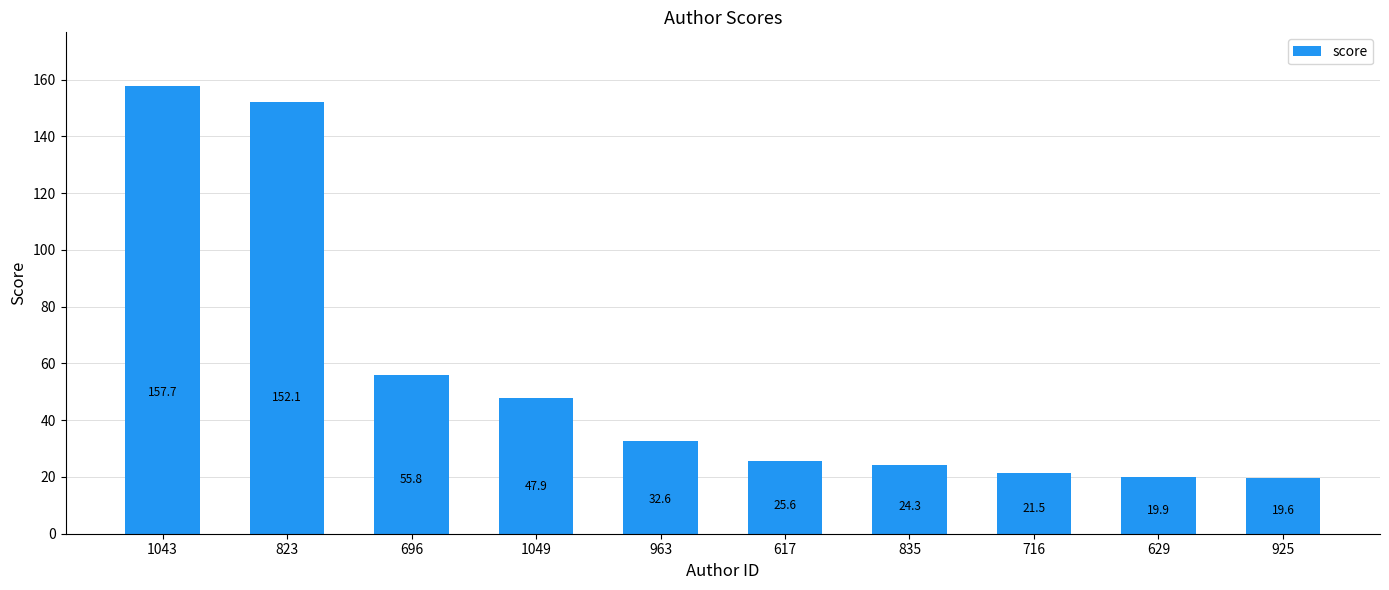

What is the difference between the values at 925 and 1049?

28.3